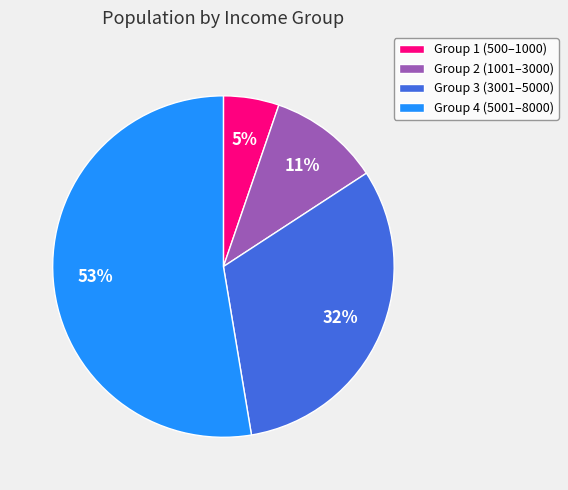

To the nearest percent, what portion does Group 1 (500–1000) represent?

5%